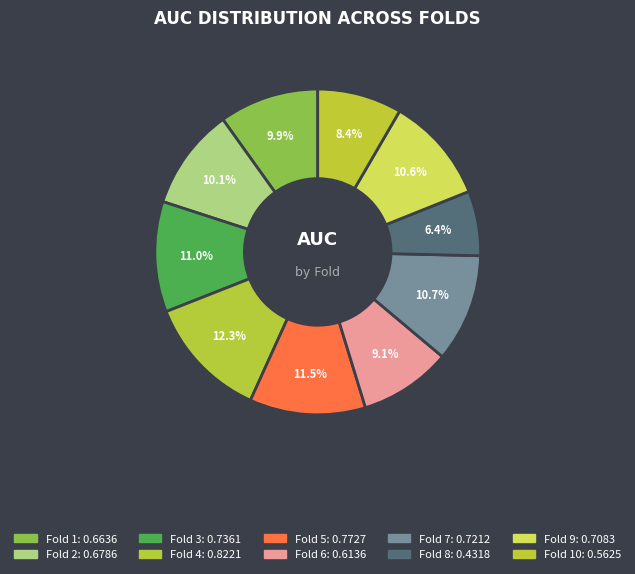

How many slices are in this pie chart?

10